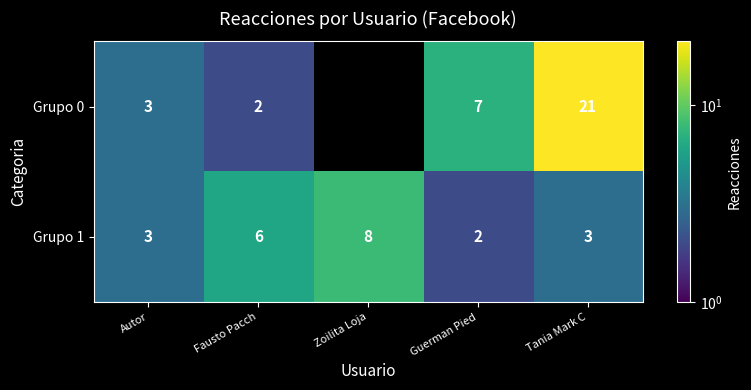

Is the value of Grupo 1 at Guerman Pied greater than the value of Grupo 0 at Guerman Pied?

No